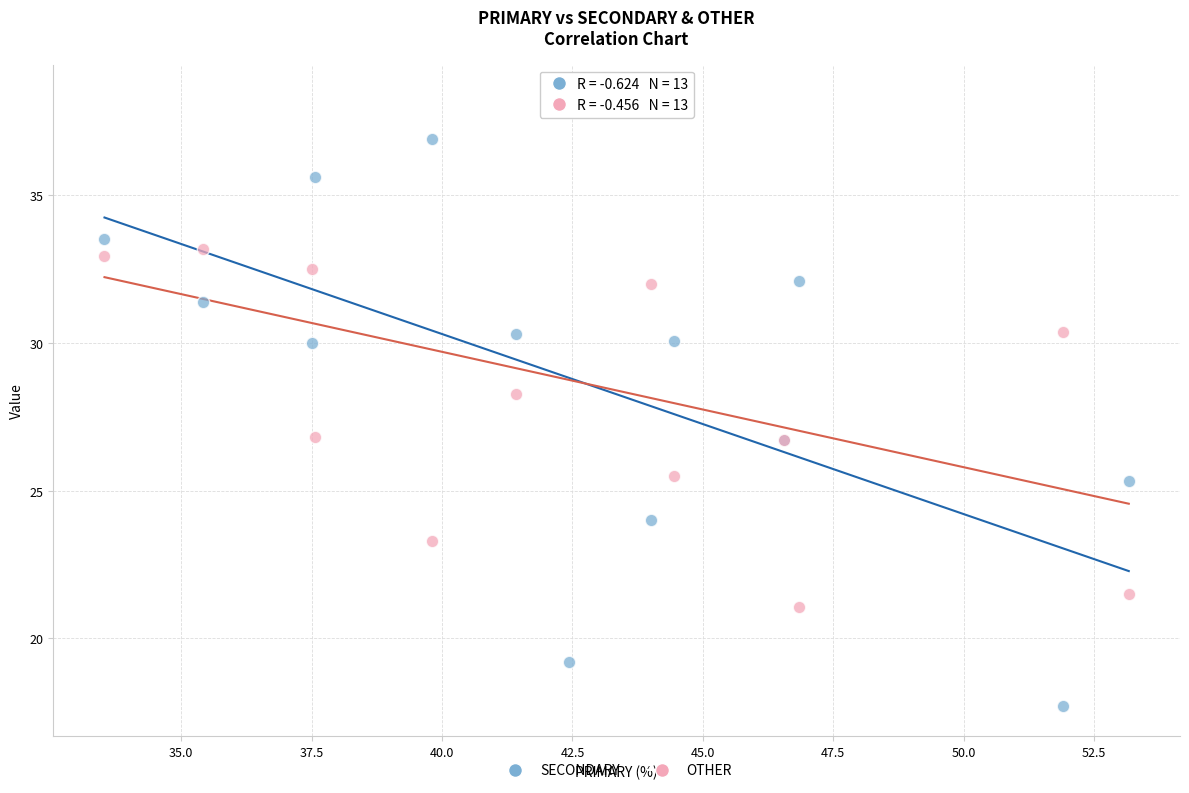

Which series has the largest Y range (max minus min)?

SECONDARY